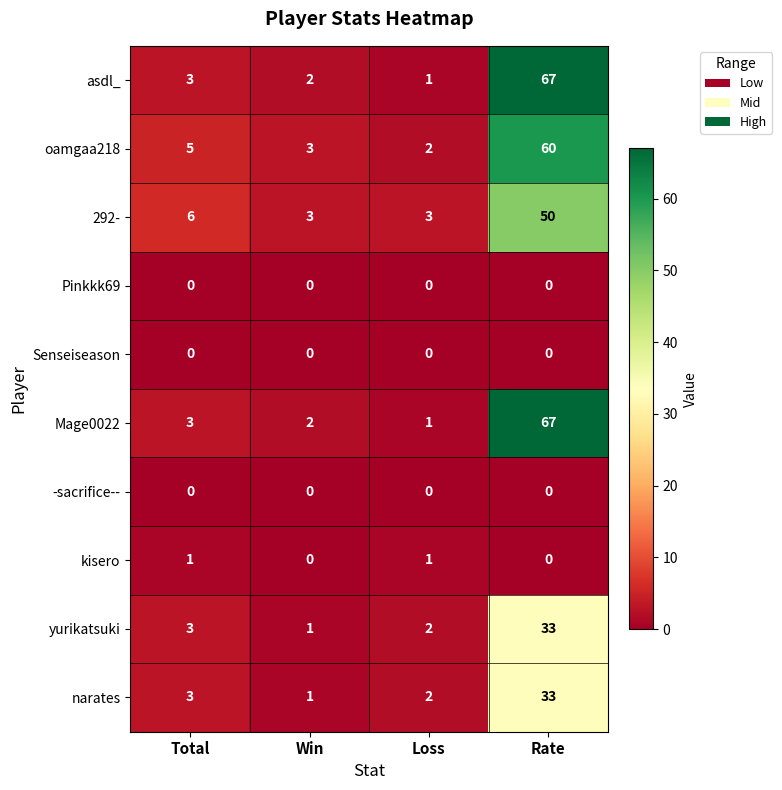

Where is Mage0022 nearest to the value 34?

Total